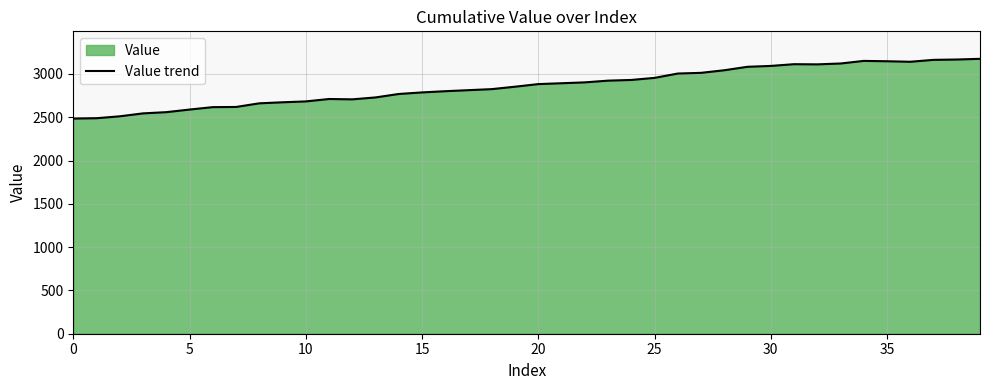

Approximately how many times larger is the value at 15 compared to 19?

1.0